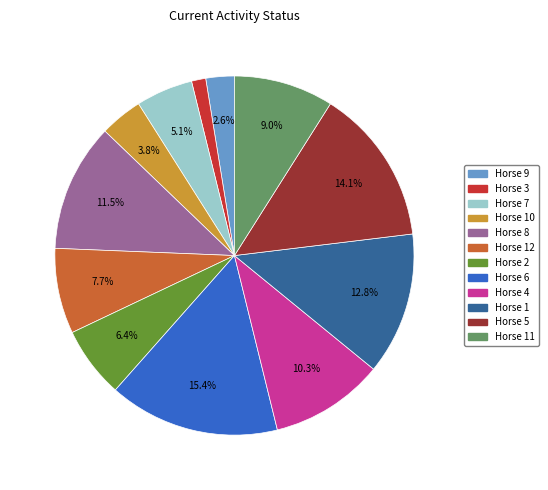

Is there any slice that represents more than half of the pie?

No